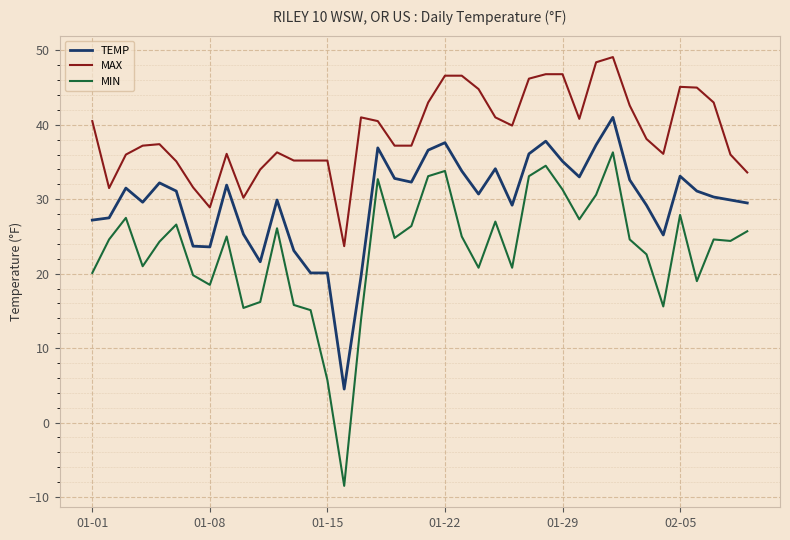

What is the difference between the maximum and second lowest values in the TEMP series?

21.4